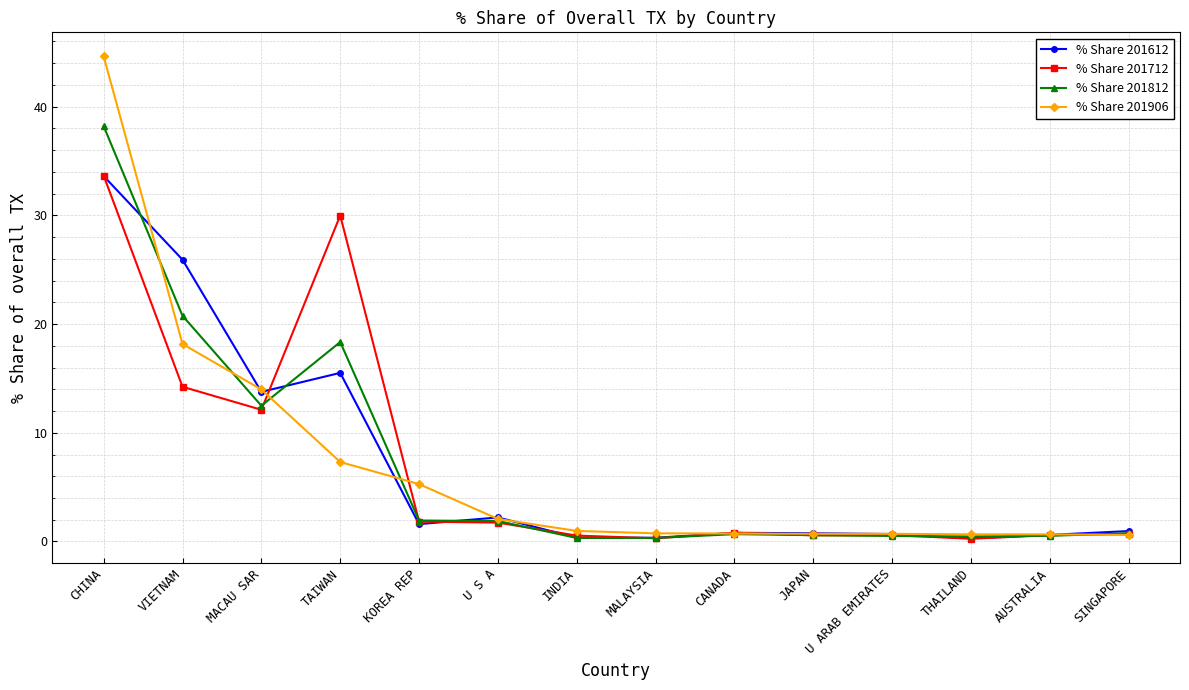

Which series has the widest spread of values?

% Share 201906